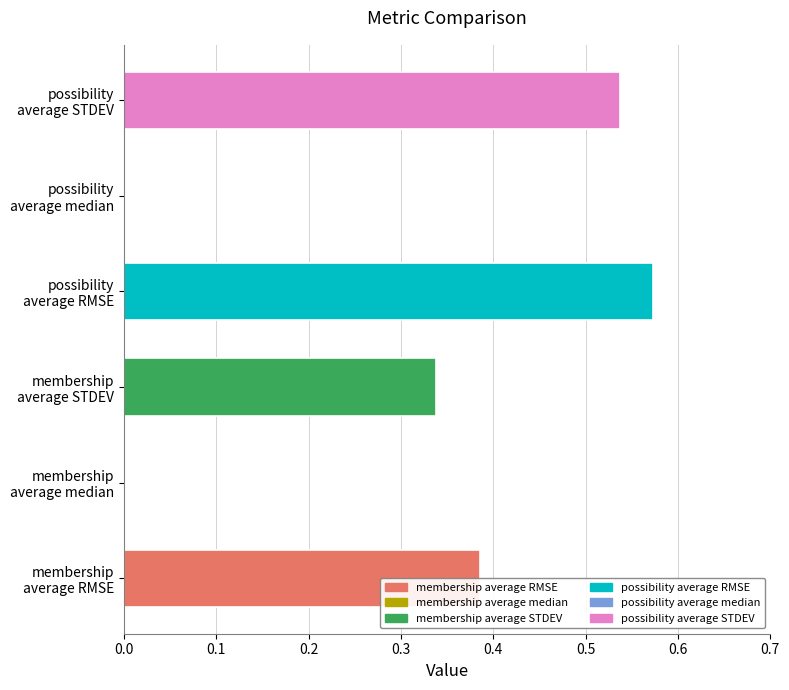

Between membership average STDEV and possibility average RMSE, which is larger?

possibility average RMSE